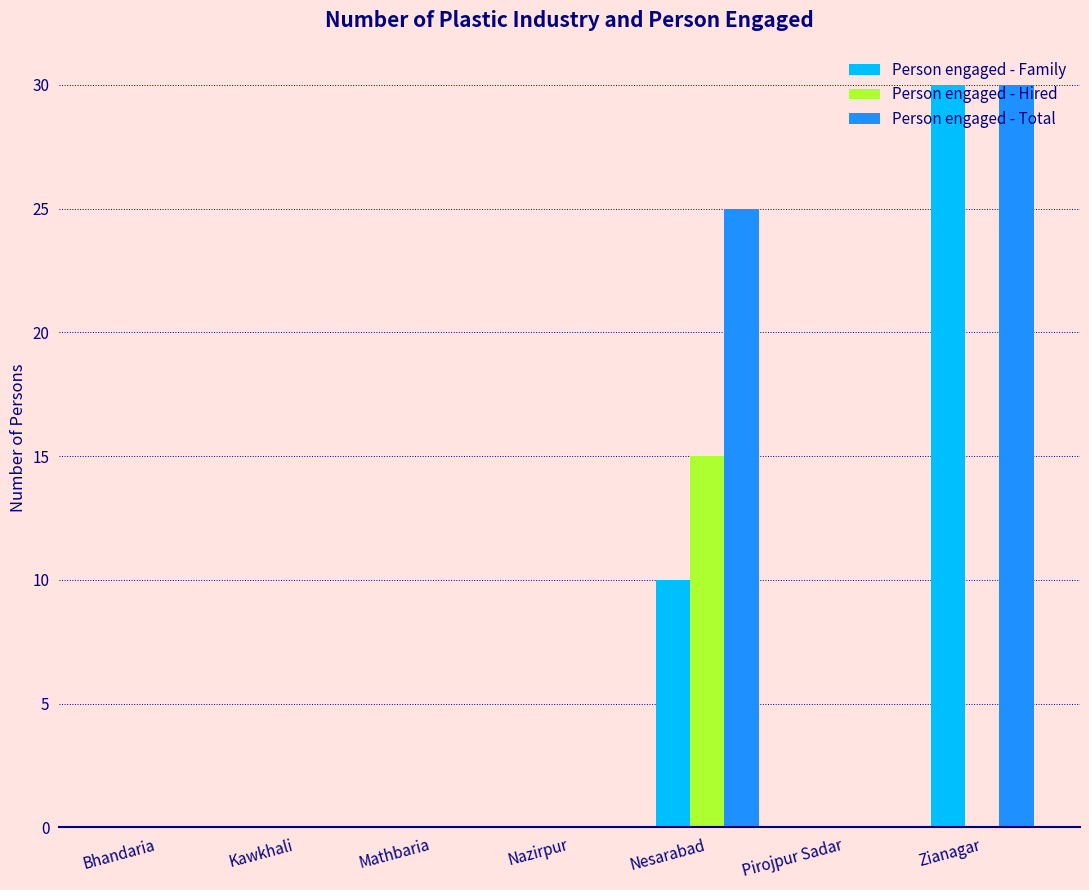

What is the total value across all series at Nesarabad?

50